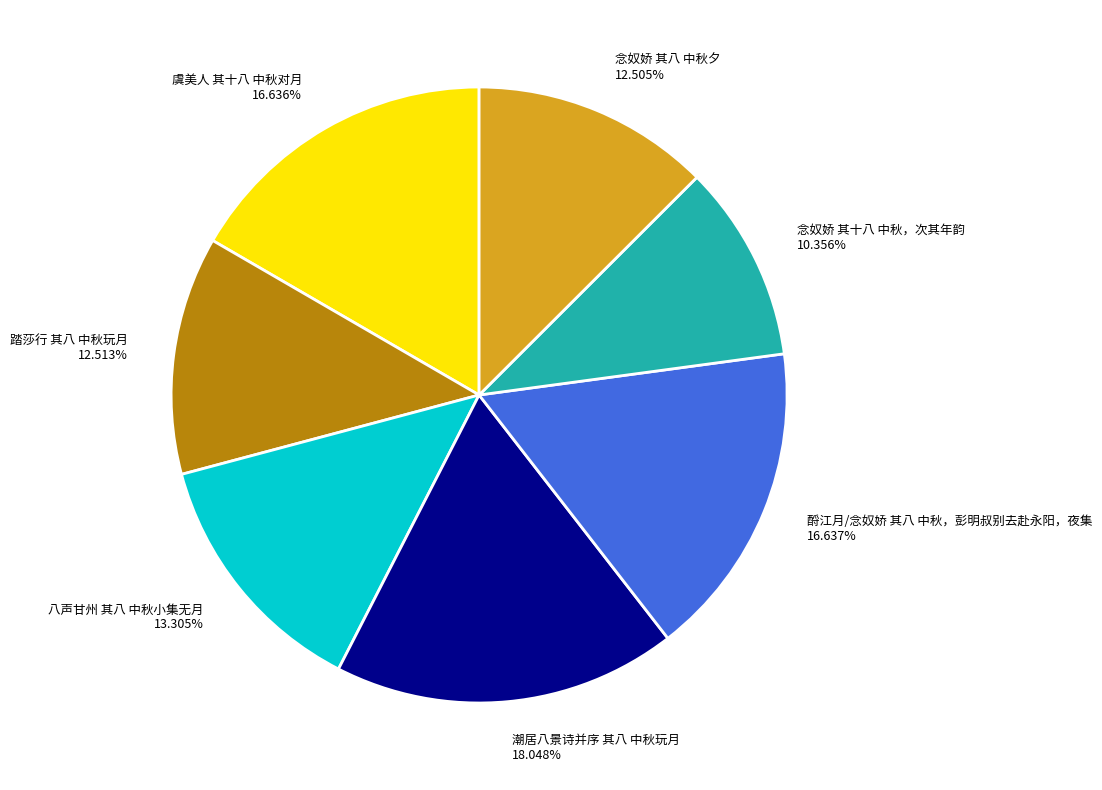

Which has a higher value, 八声甘州 其八 中秋小集无月 or 酹江月/念奴娇 其八 中秋，彭明叔别去赴永阳，夜集?

酹江月/念奴娇 其八 中秋，彭明叔别去赴永阳，夜集